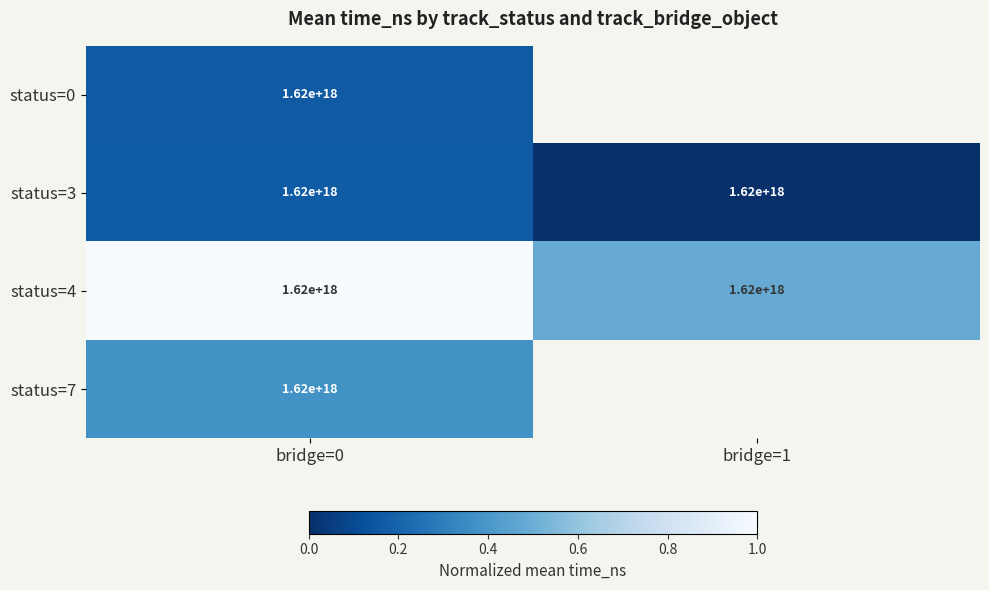

Which has a higher value, bridge=0 or bridge=1?

bridge=1